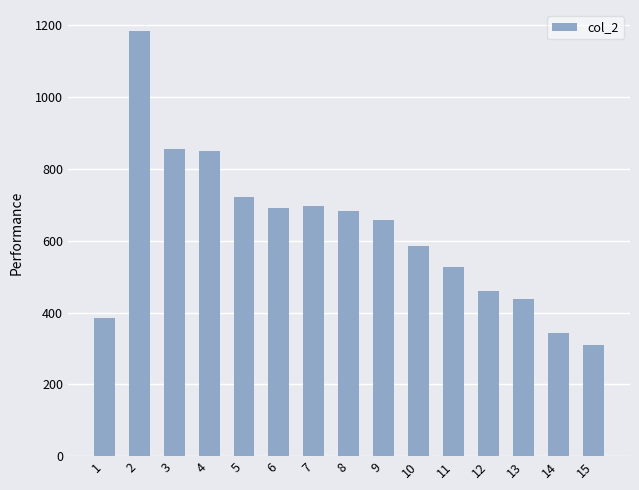

What is the value of the 5th bar from the left?

723